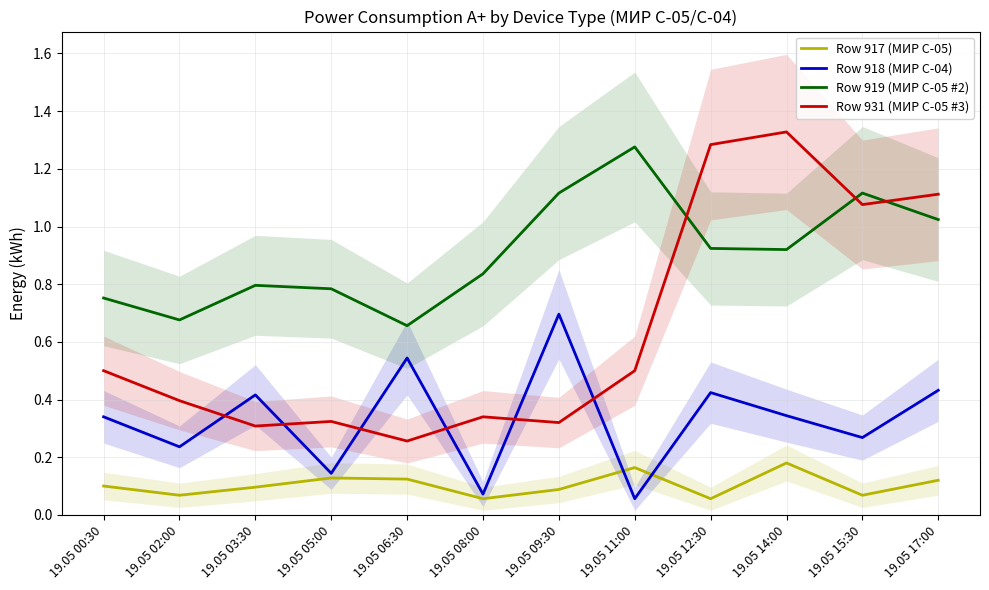

What is the approximate value of Row 931 (МИР С-05 #3) at 19.05 11:00?

0.5